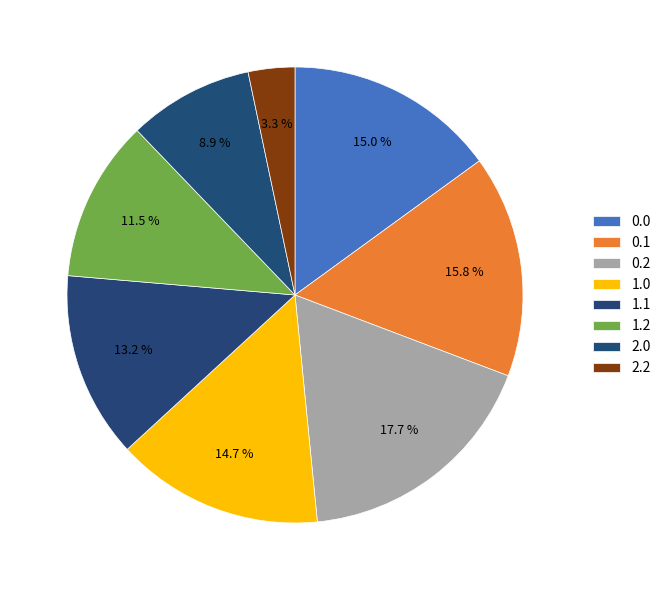

Count the number of slices in the pie.

8